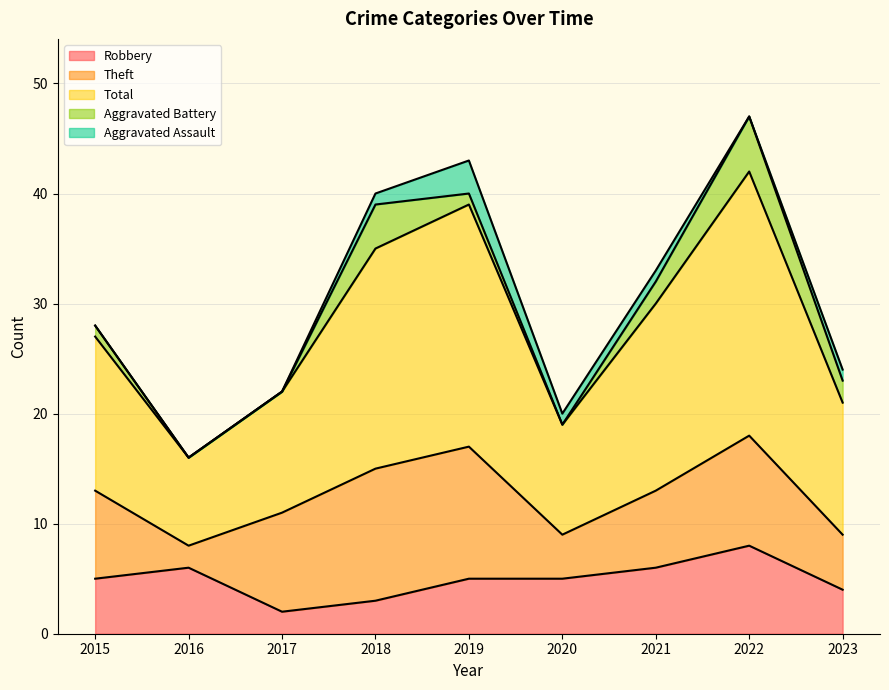

How many lines are shown in the chart?

5